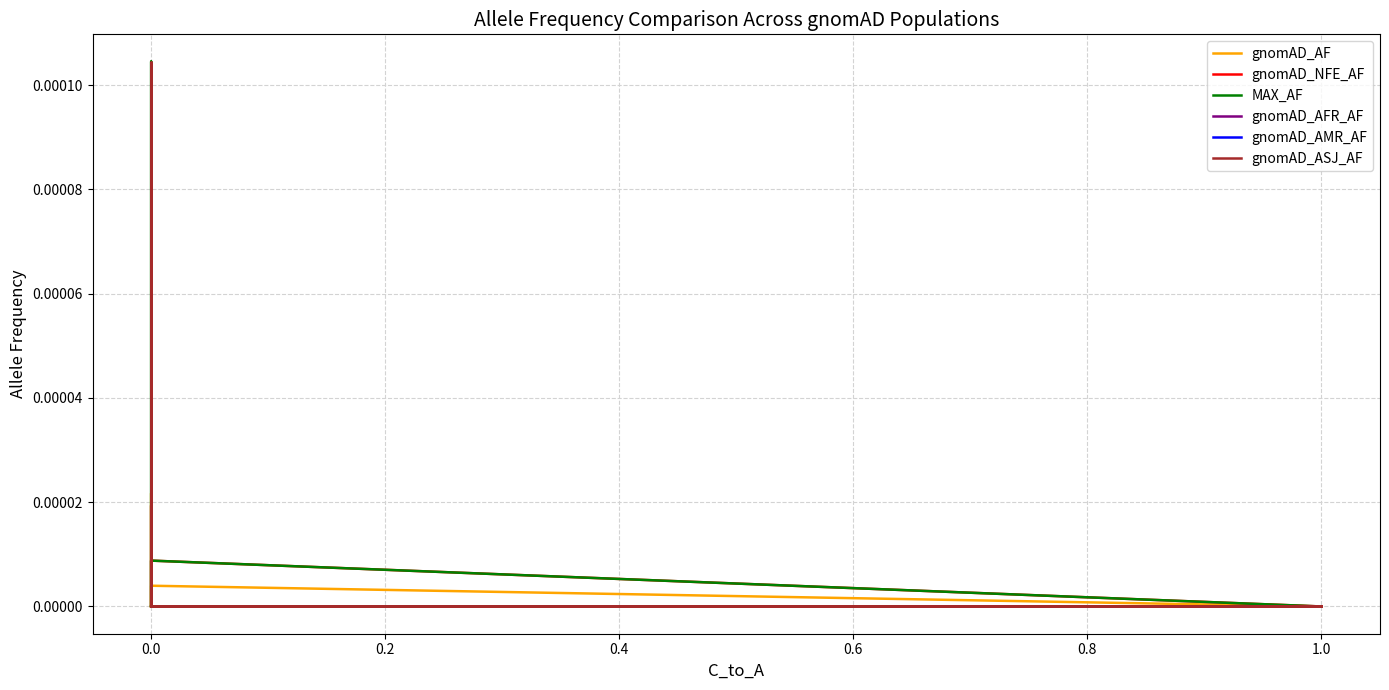

Is the value of gnomAD_AF at 0.0 greater than the value of gnomAD_ASJ_AF at 0.0?

No